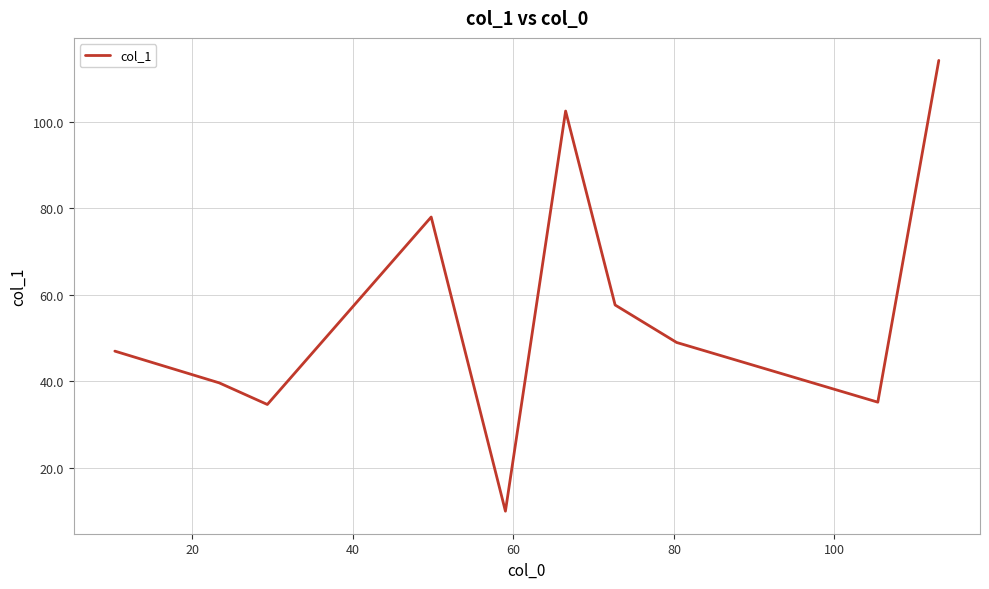

What is the smallest value displayed?

10.0